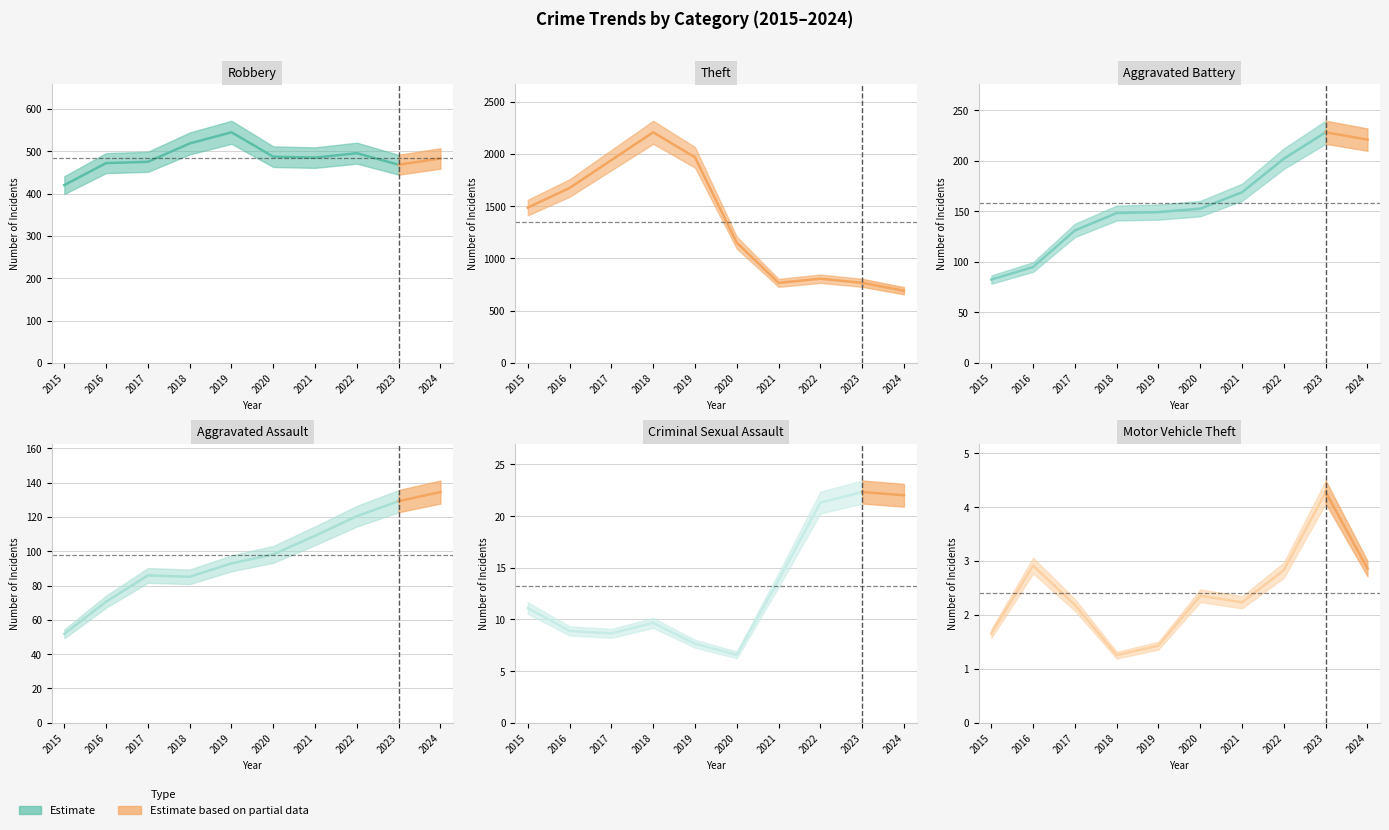

True or false: Criminal Sexual Assault and Aggravated Battery cross at least once.

False